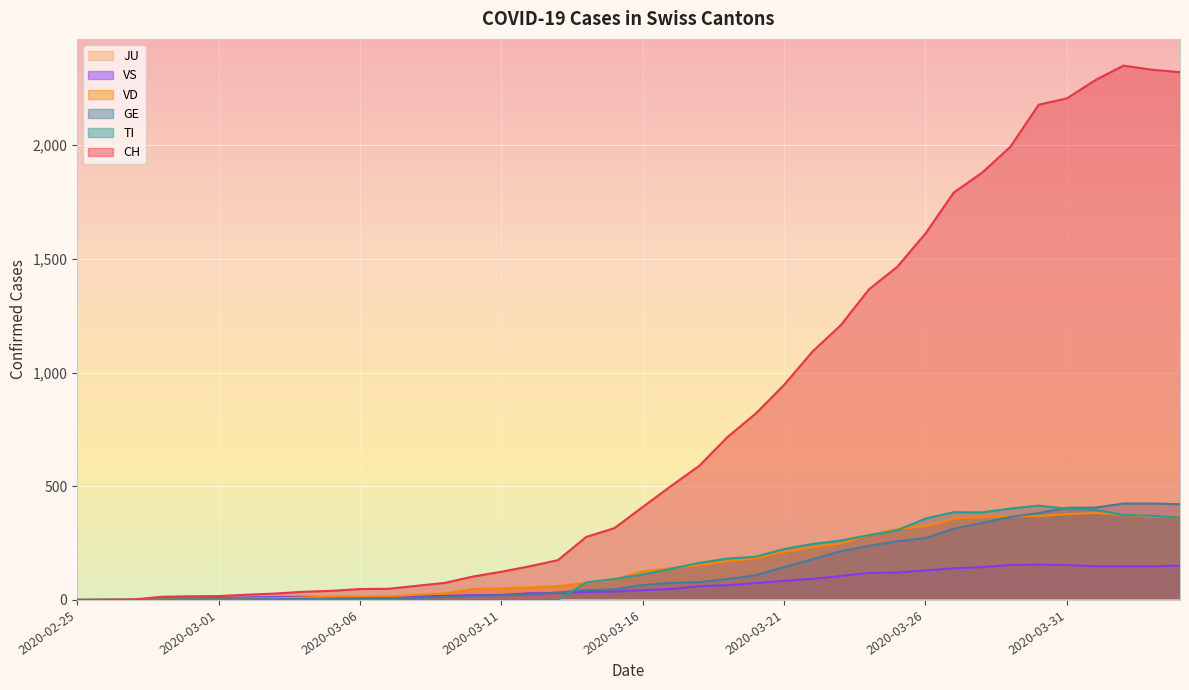

At which label does VS reach its peak?

2020-03-30